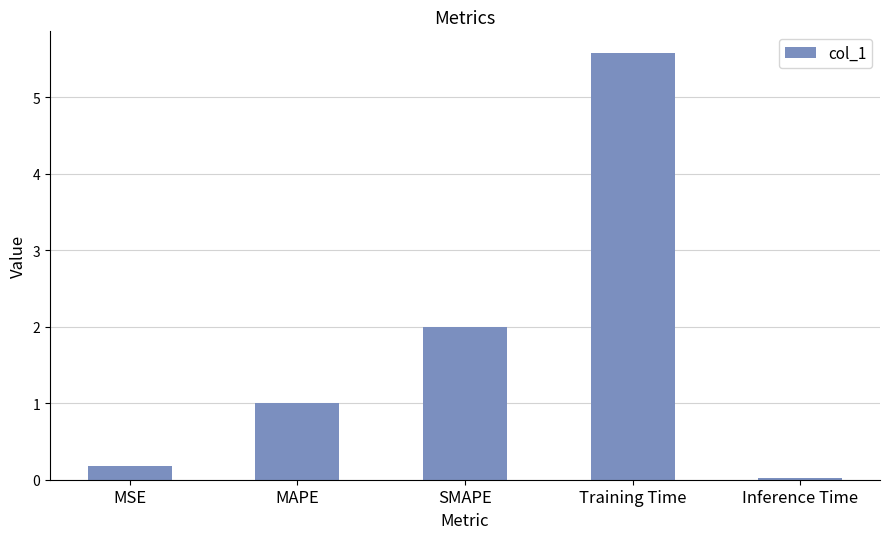

What is the label of the 3rd bar from the left?

SMAPE